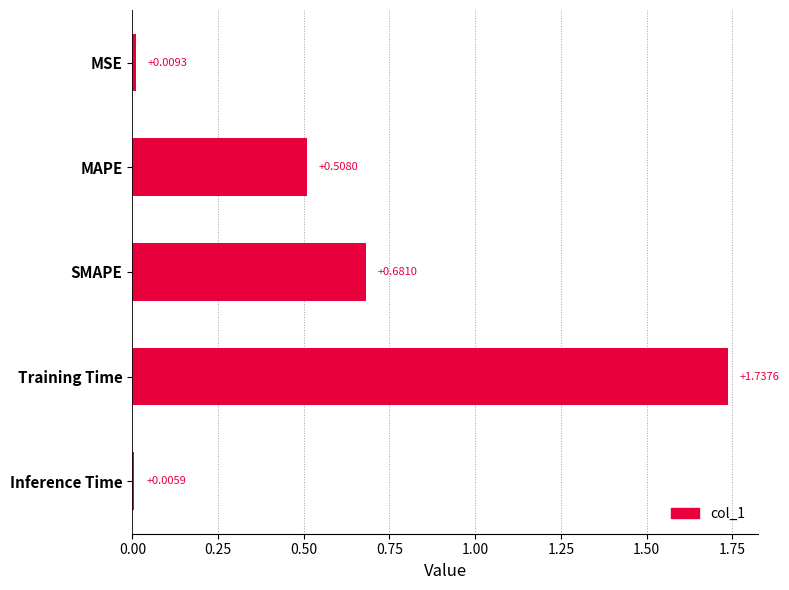

What is the sum of all values?

2.9